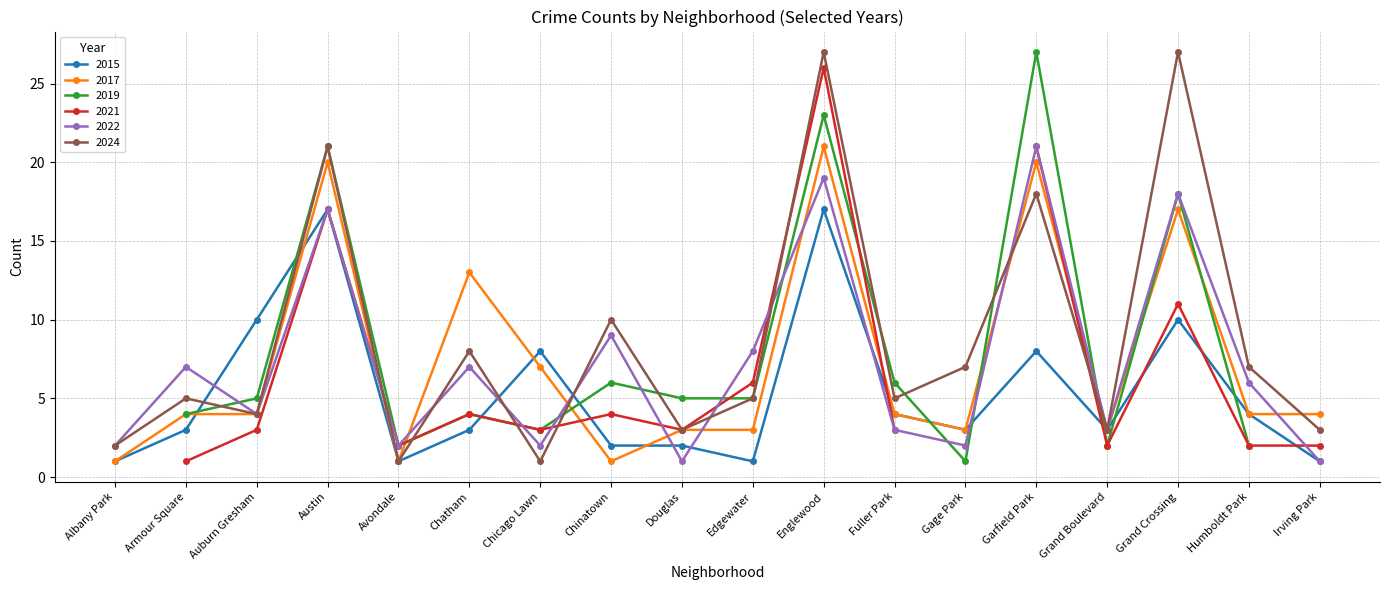

At which category does 2022 reach its first local valley?

Auburn Gresham